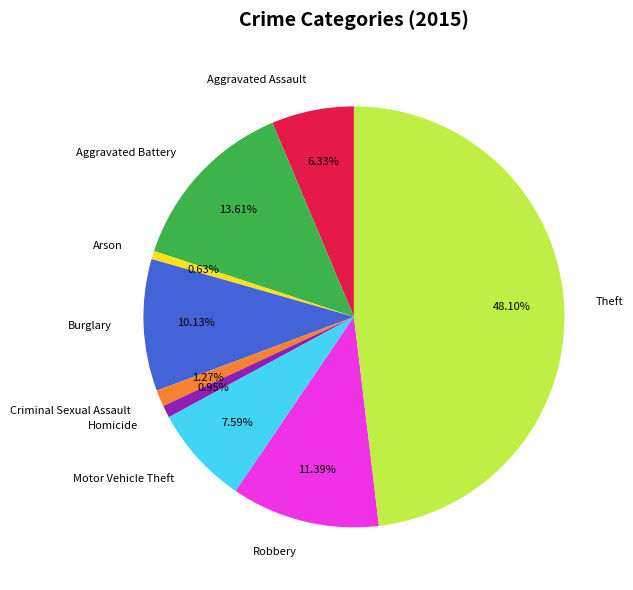

Combined, do Robbery and Aggravated Battery account for over 50%?

No